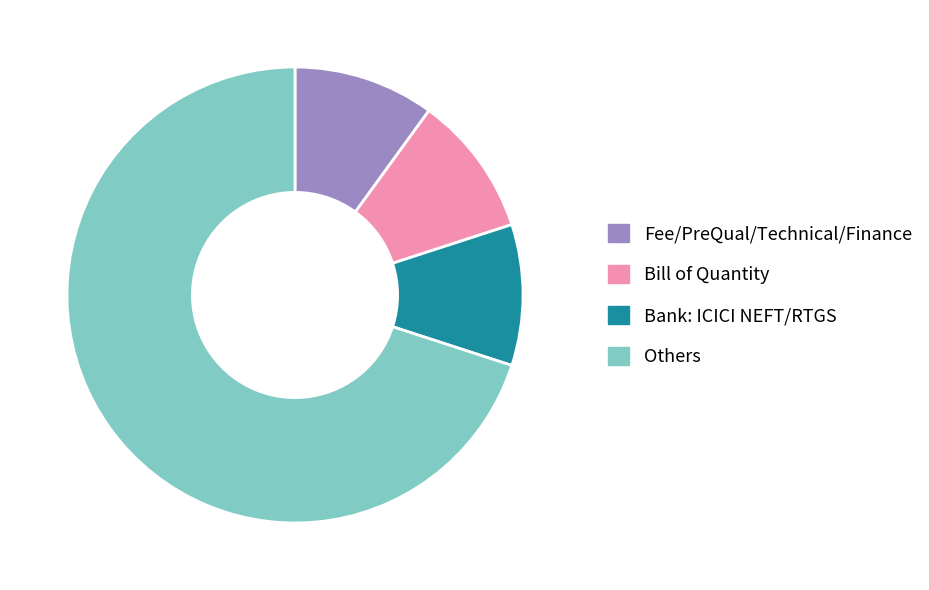

True or false: Bill of Quantity accounts for 10% of the total.

True